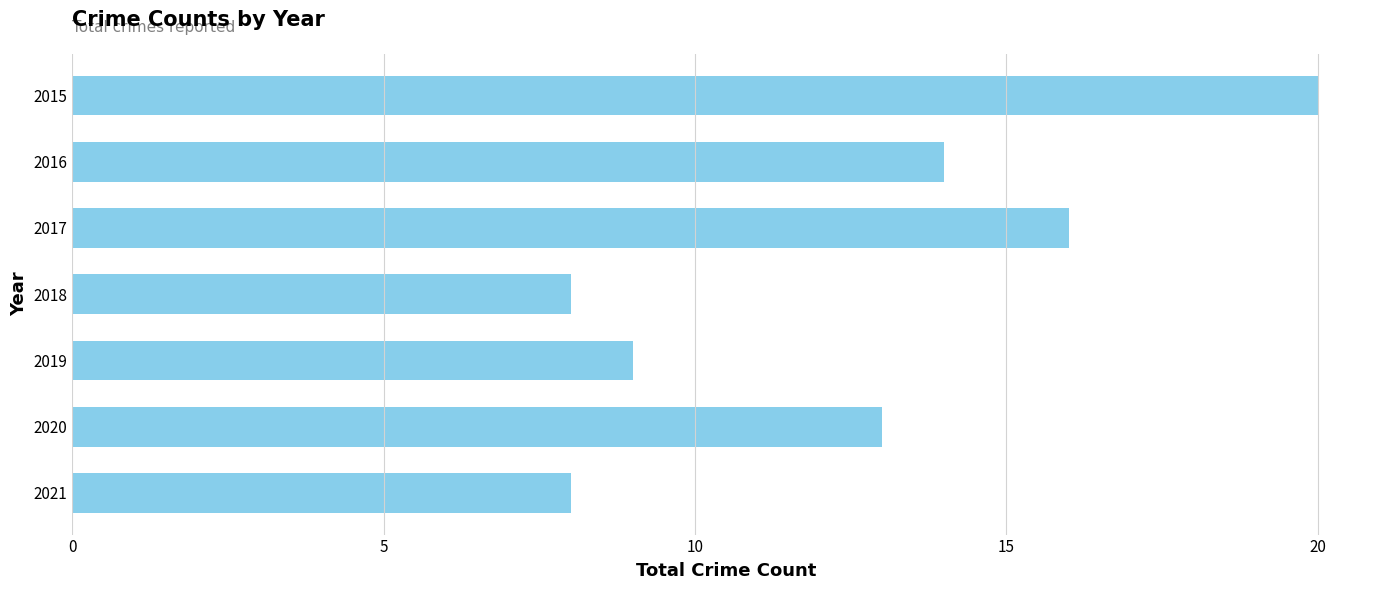

What is the value of the 5th bar from the top?

9